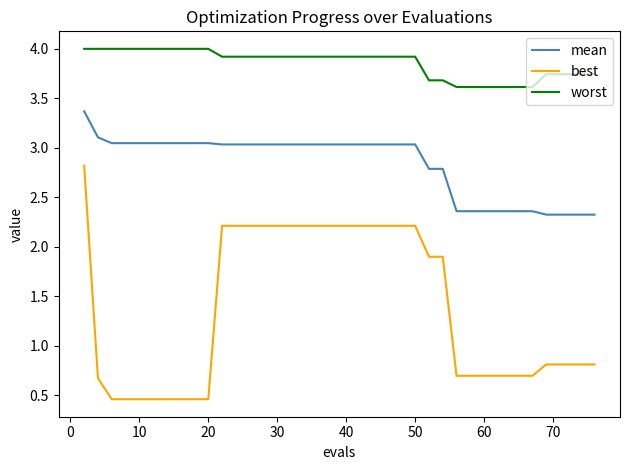

Count the number of data series in this chart.

3